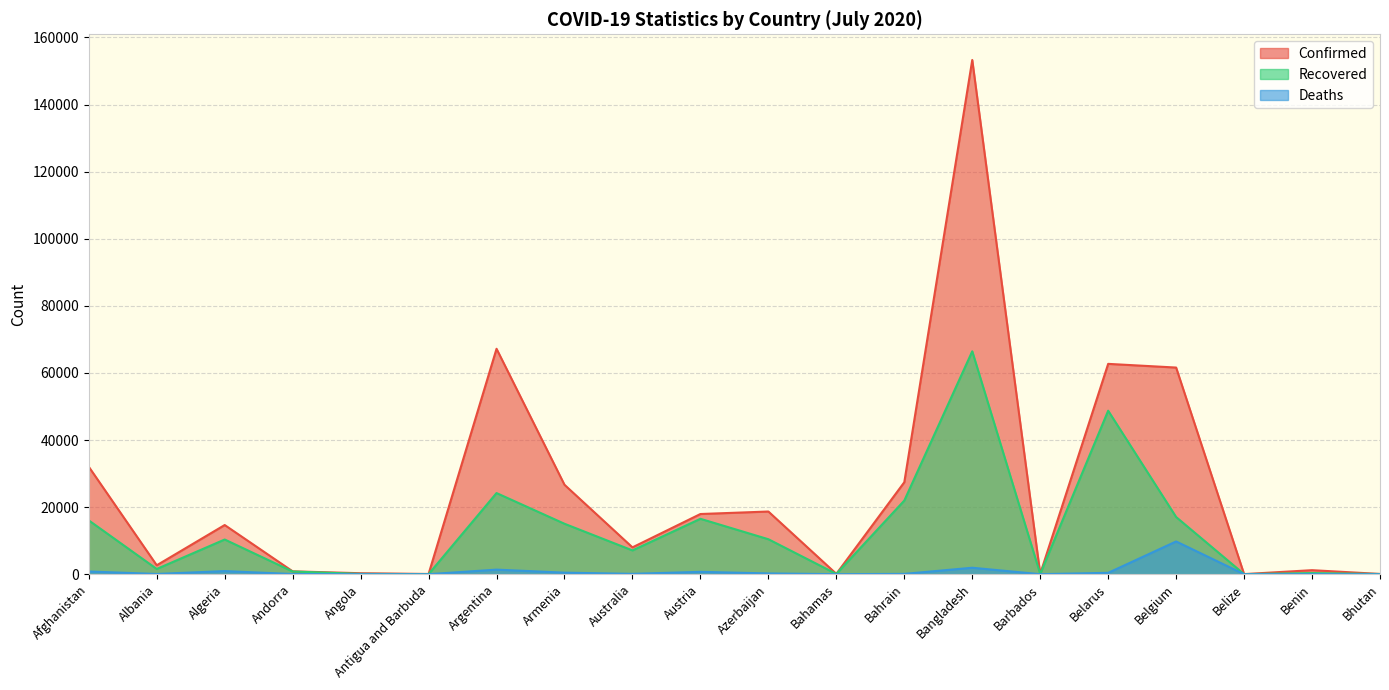

Is the value of Confirmed at Belarus greater than the value of Recovered at Azerbaijan?

Yes